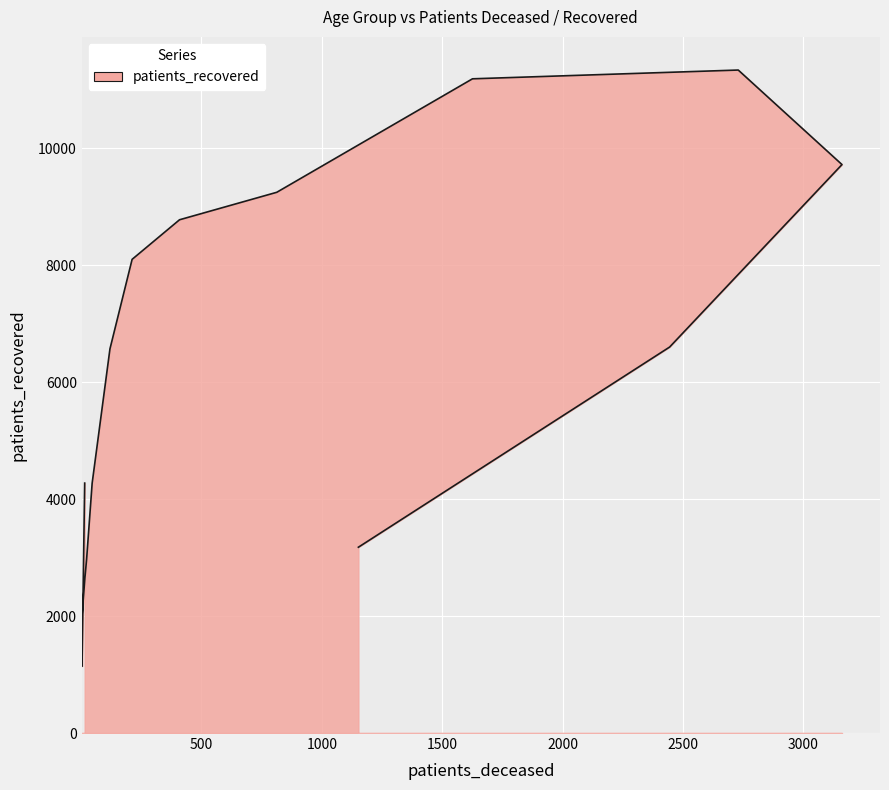

Reading left to right, list all the values displayed in this chart.

4275	1143	1952	2661	2701	2973	4273	6571	8102	8779	9249	11190	11340	9723	6602	3178